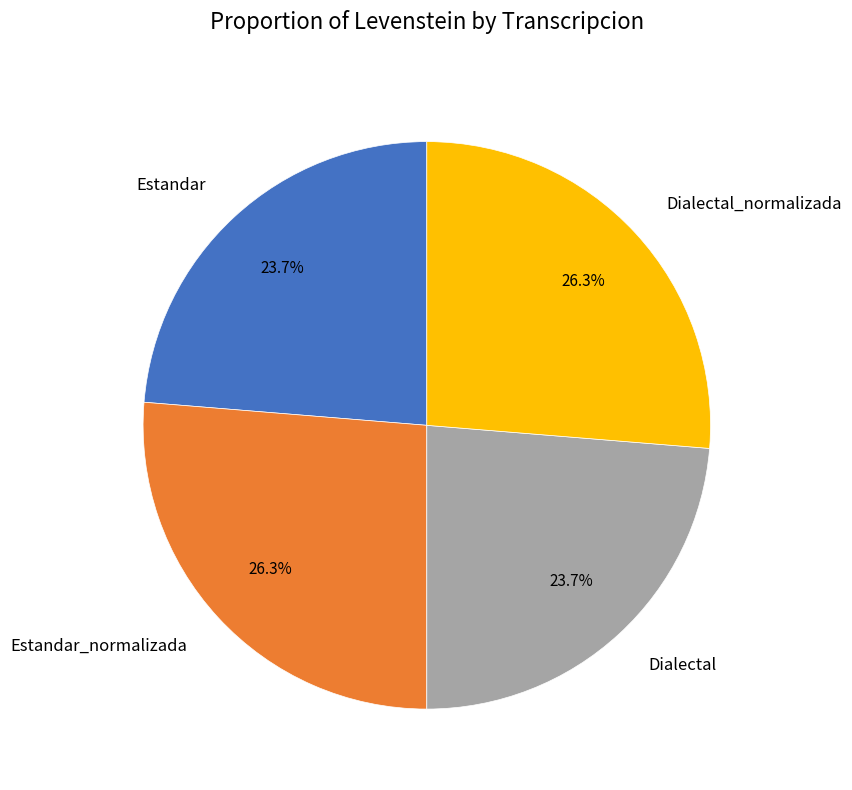

What is the total percentage of Estandar and Dialectal?

47.4%